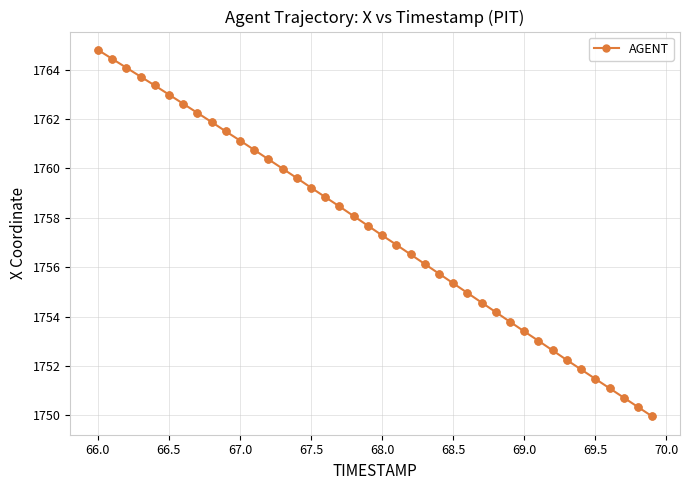

What is the greatest value displayed?

1764.8